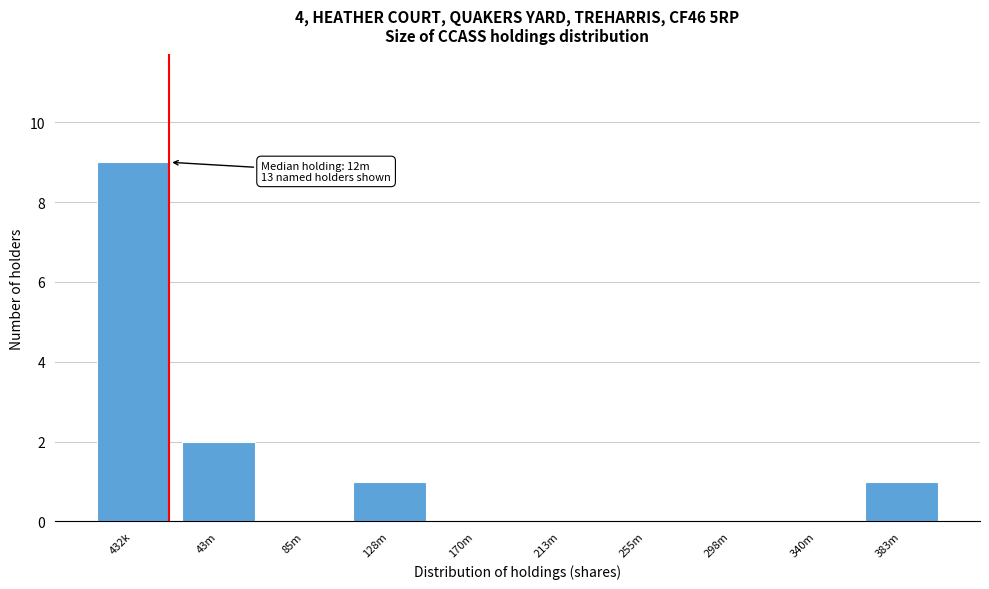

Reading left to right, transcribe all the data shown in this chart.

432k=9	43m=2	85m=0	128m=1	170m=0	213m=0	255m=0	298m=0	340m=0	383m=1